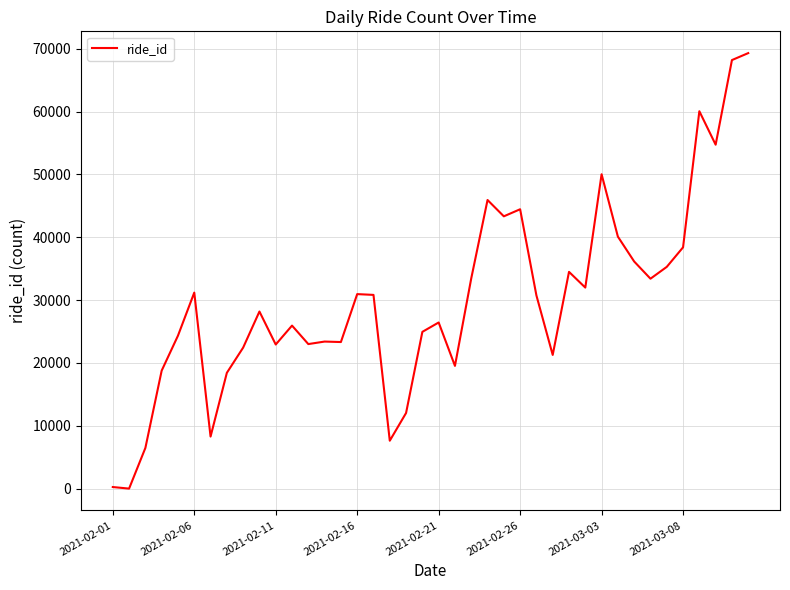

What is the greatest value displayed?

69318